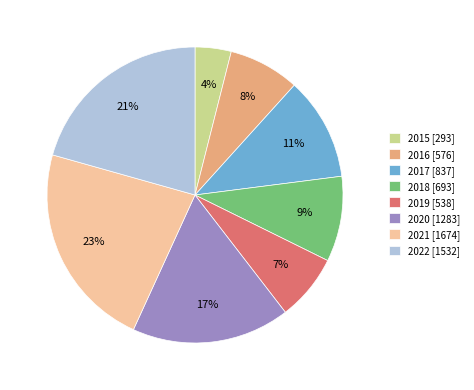

Does 2018 account for over 50% of the chart?

No